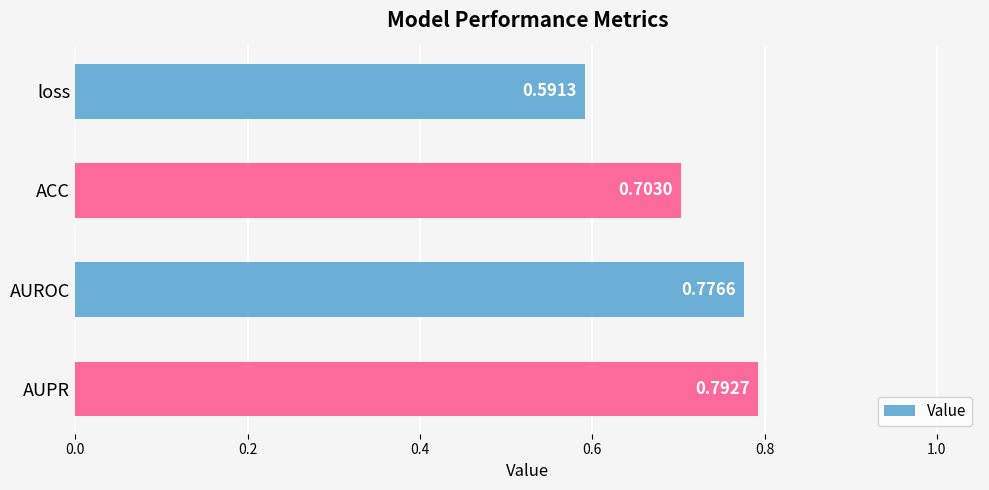

What is the difference between the second highest and second lowest values?

0.1